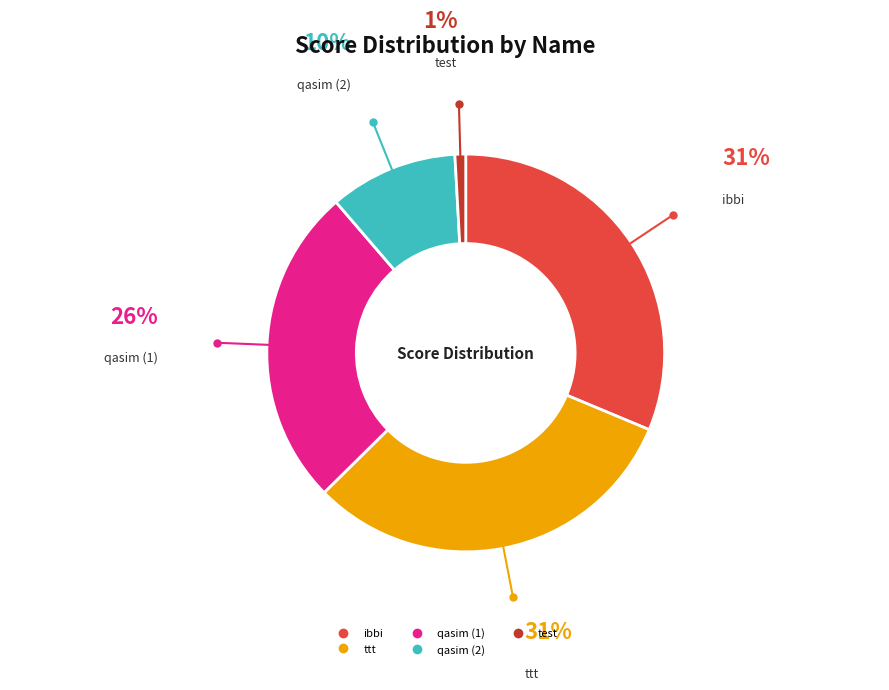

Which slice is the smallest?

test